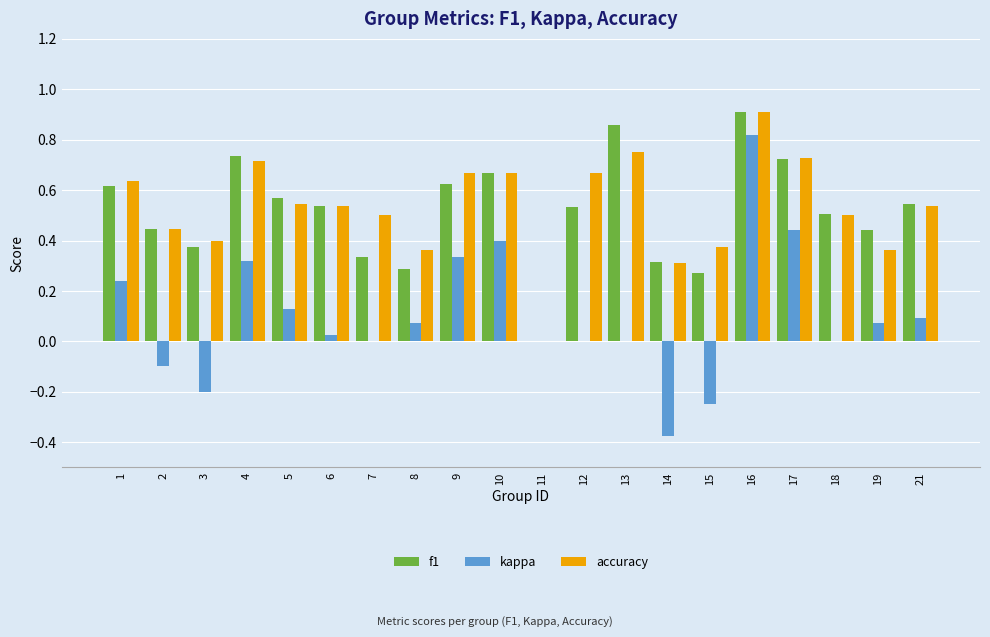

The value of kappa at 1 is 0.4. True or false?

False